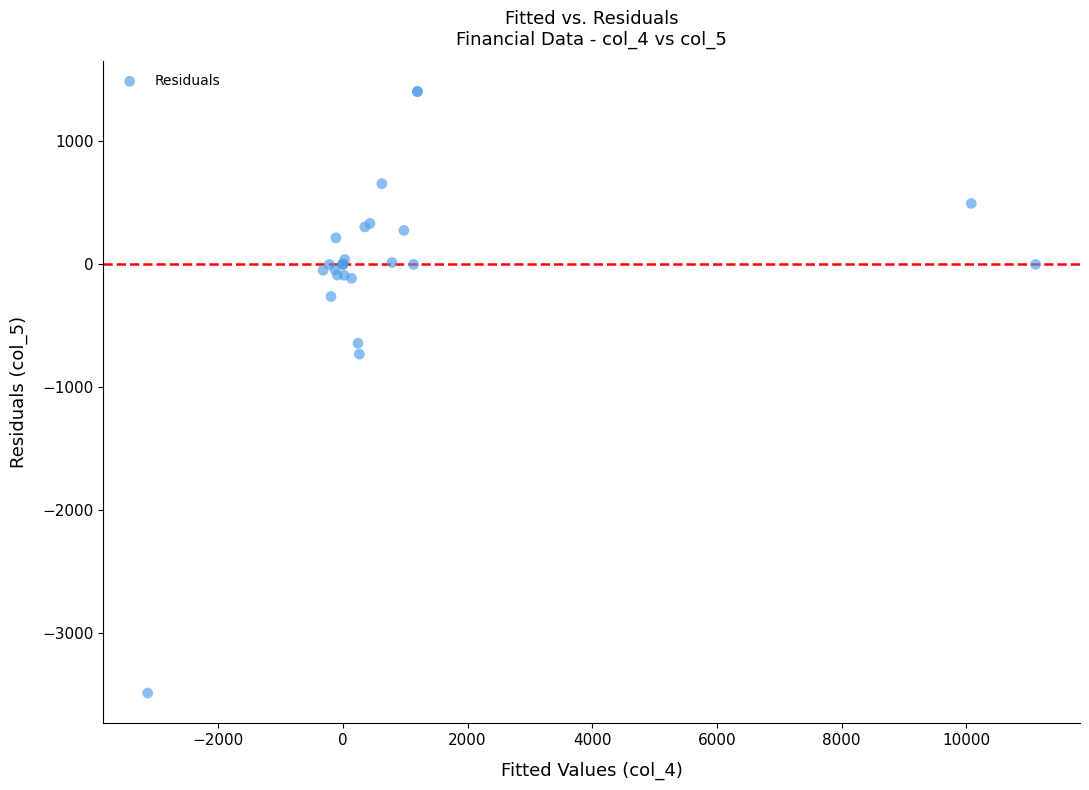

What Y value in the scatter plot is closest to -1040?

-730.0